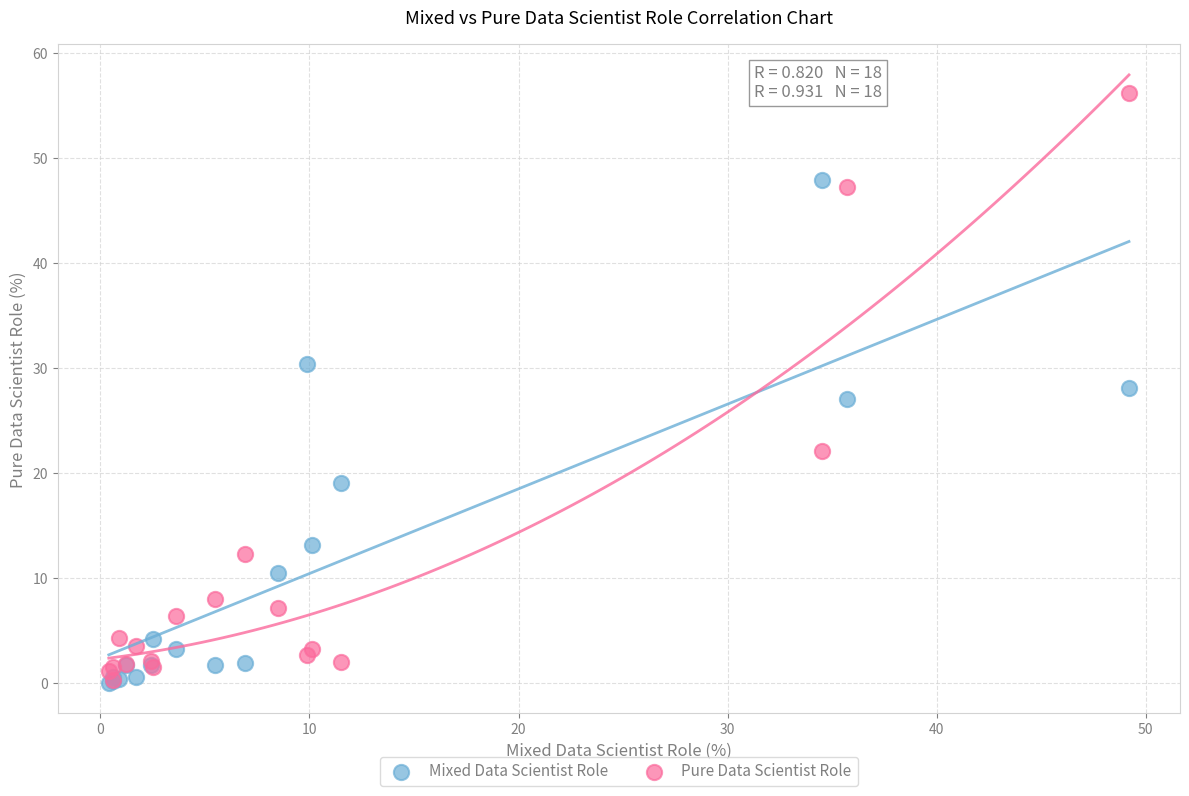

Which series contains the highest Y value?

Pure Data Scientist Role